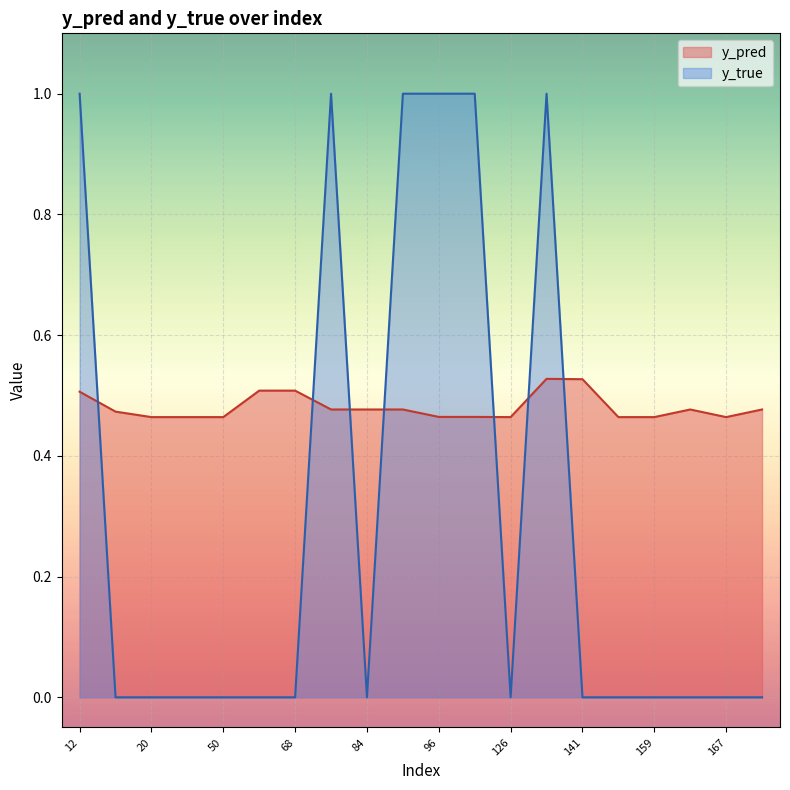

What is the maximum value shown in the chart?

1.0